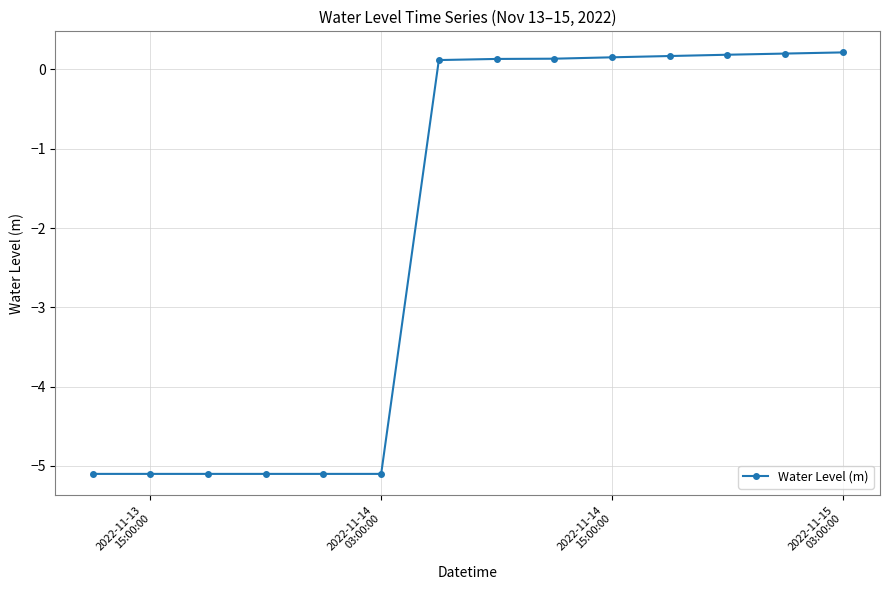

What is the minimum value shown in the chart?

-5.1